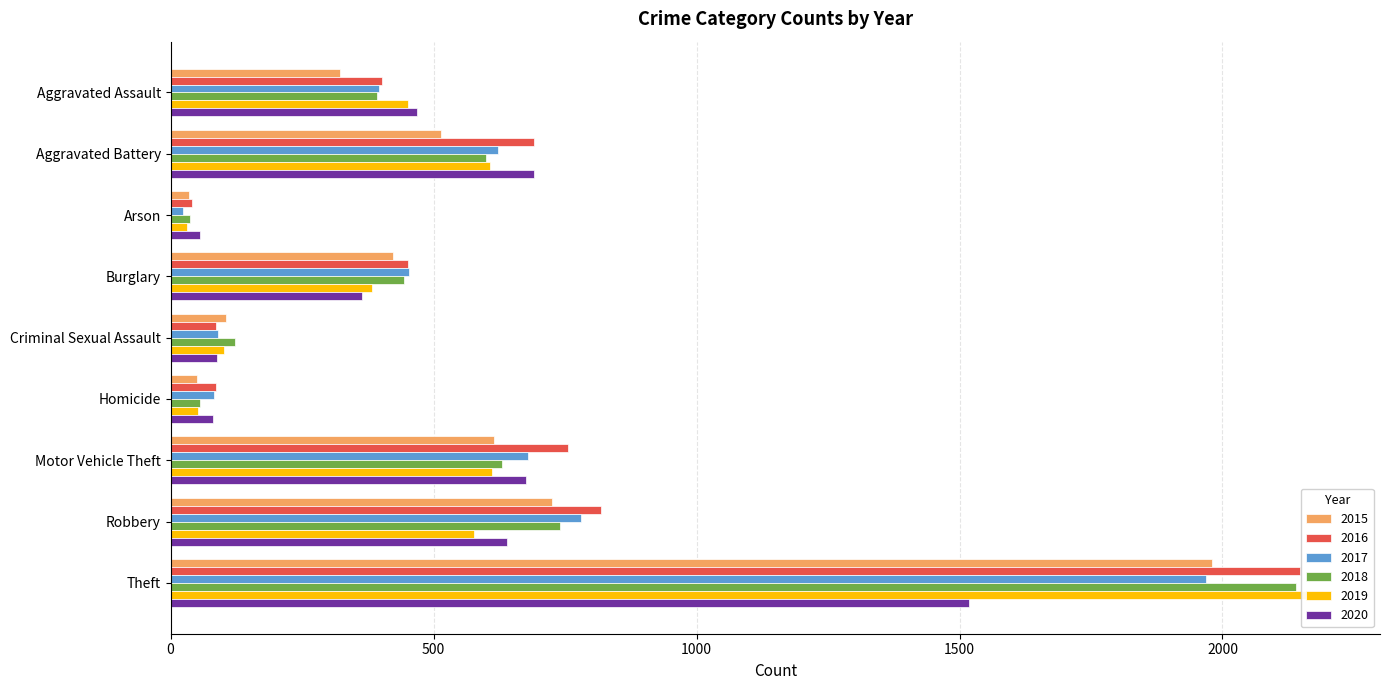

True or false: 2018 has a value of 831 at Motor Vehicle Theft.

False